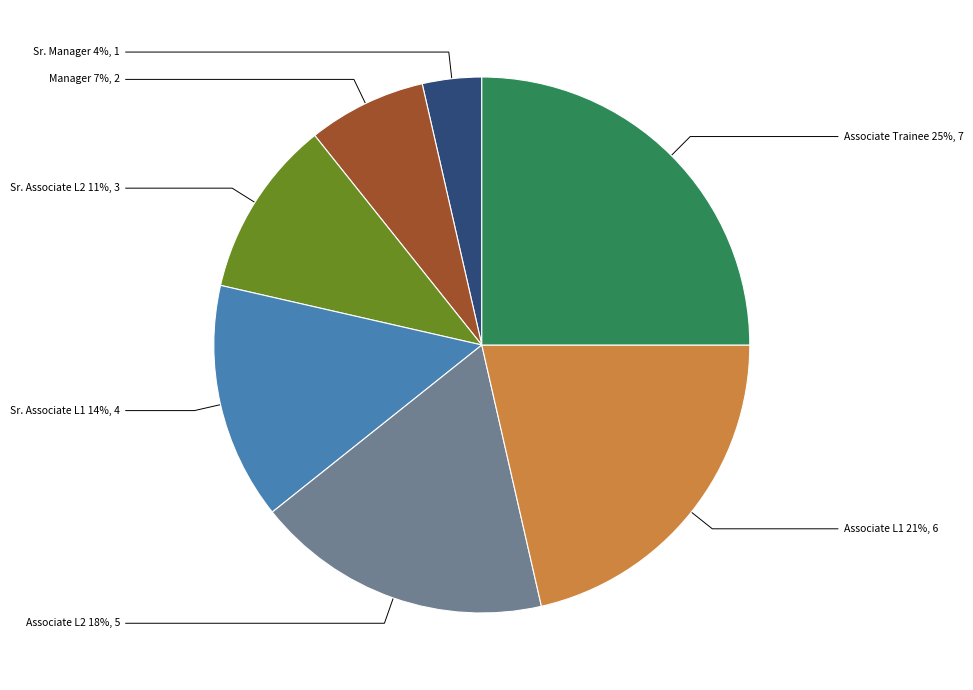

Is the sum of Sr. Associate L2 and Sr. Associate L1 greater than half?

No